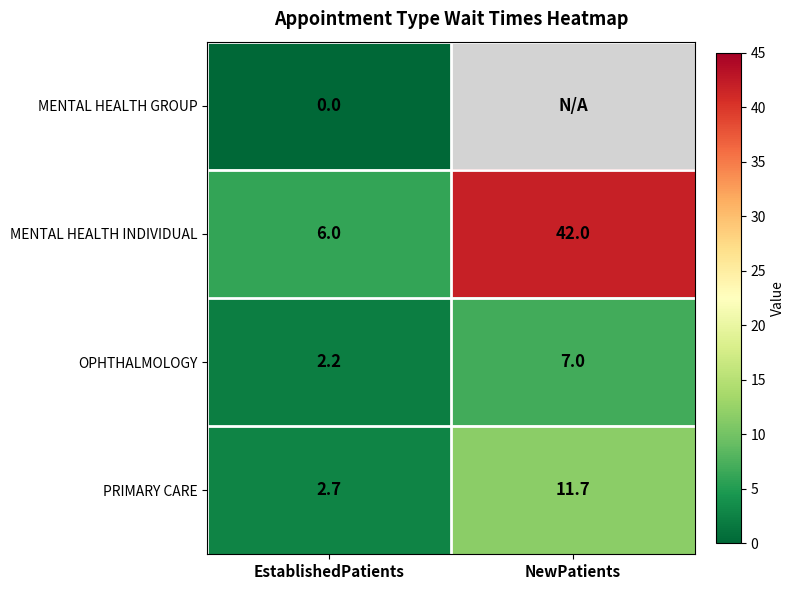

Is the value of MENTAL HEALTH INDIVIDUAL at NewPatients greater than the value of OPHTHALMOLOGY at EstablishedPatients?

Yes